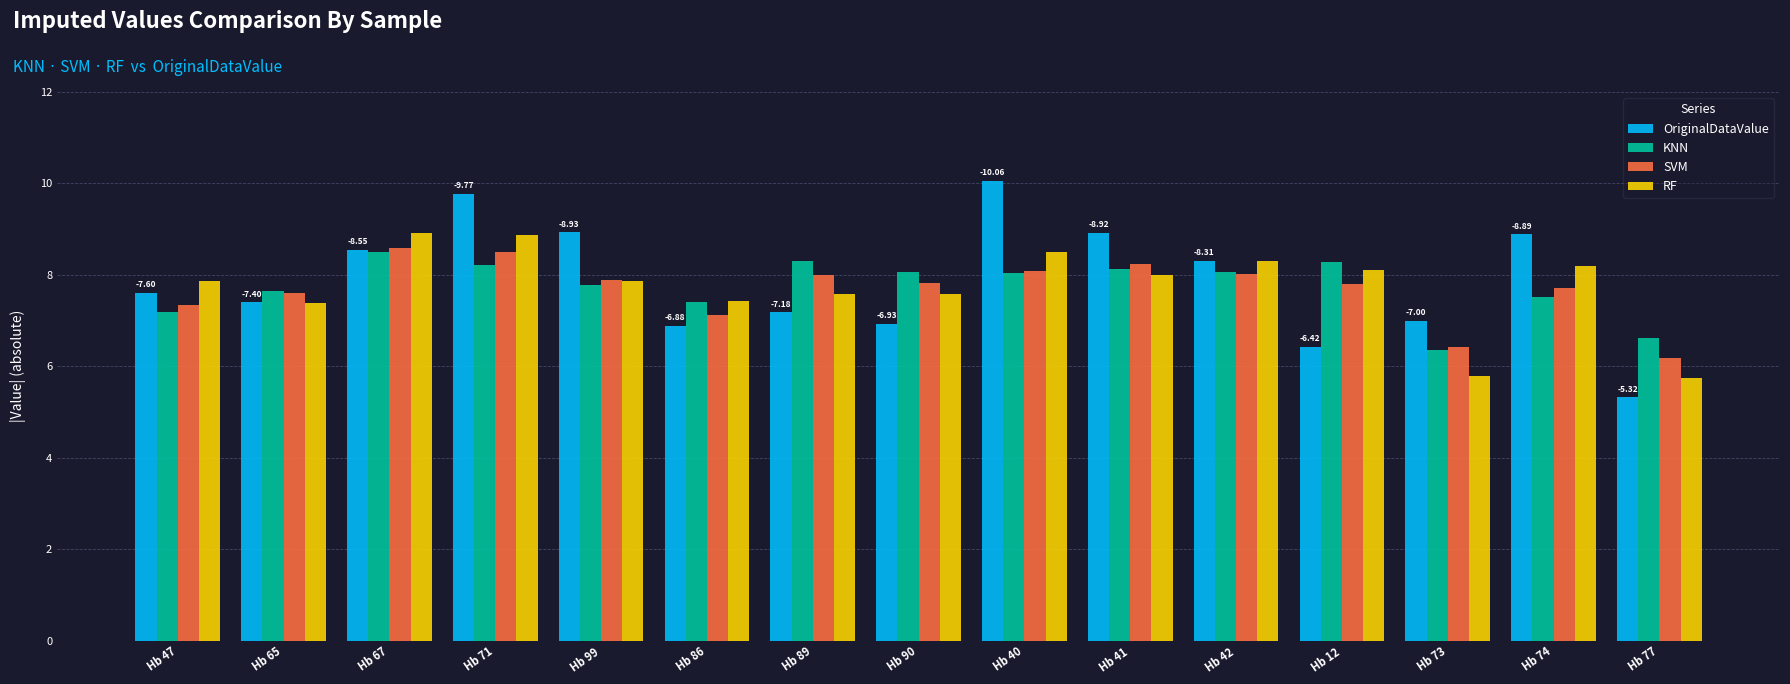

What is the label of the 5th bar from the left?

Hb 99